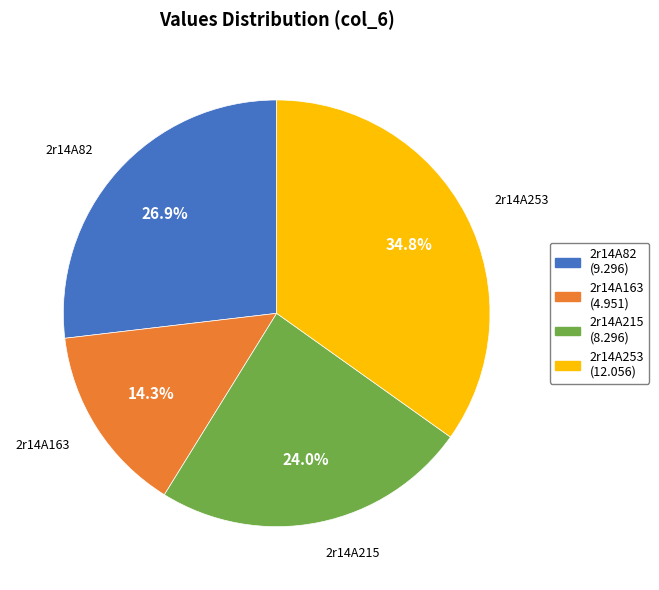

True or false: 2r14A82 accounts for 15% of the total.

False